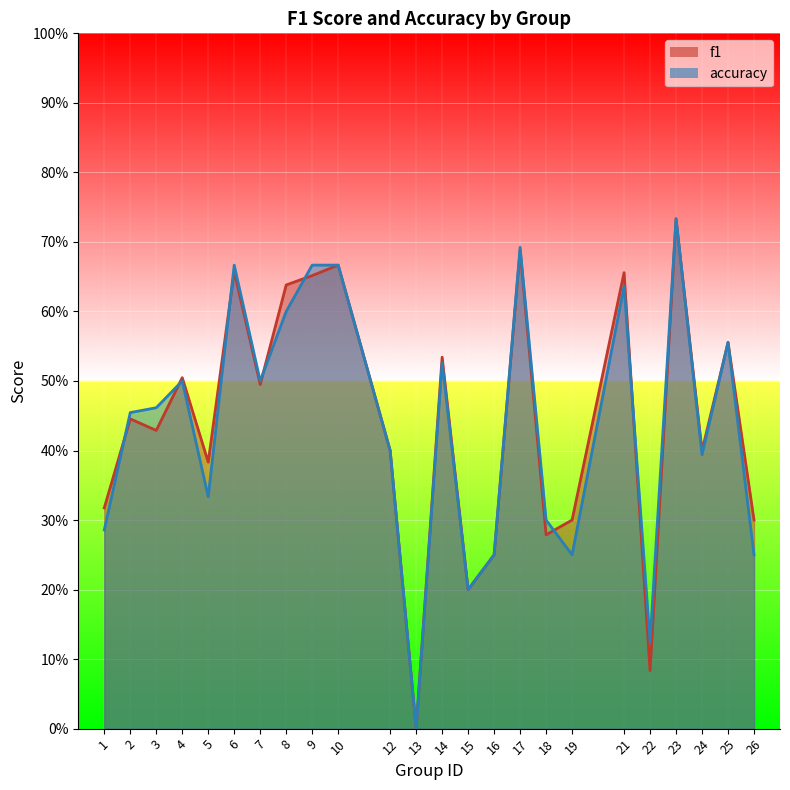

List the series in order of their overall mean, highest first.

f1, accuracy